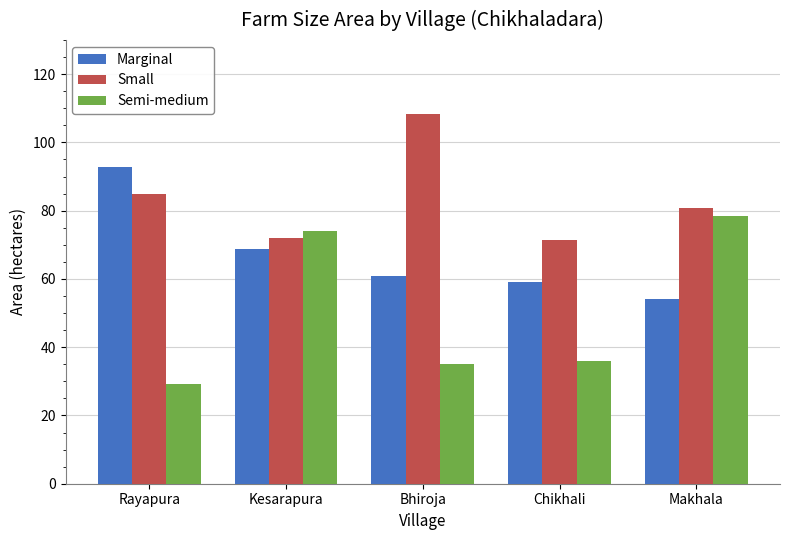

What is the sum of the Semi-medium values at Chikhali and Bhiroja?

71.2